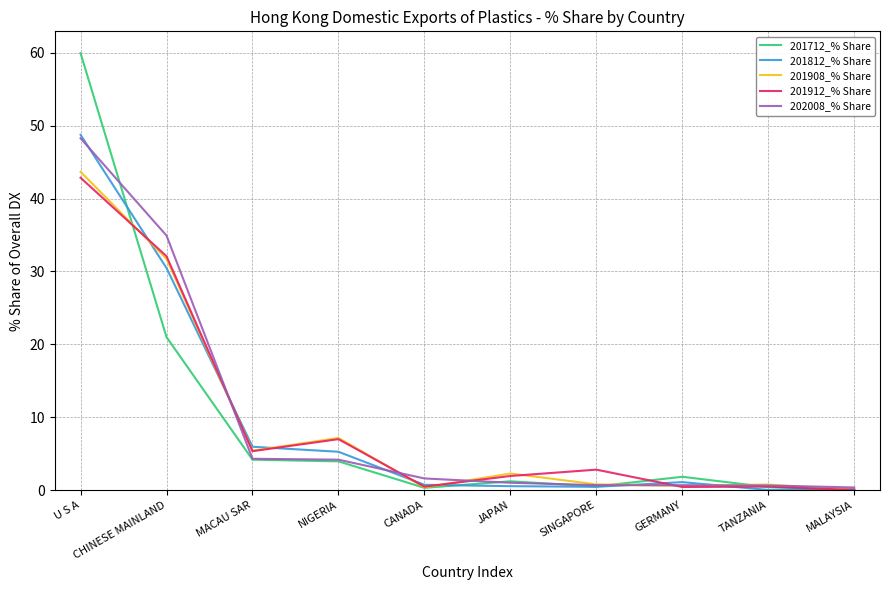

At how many categories does at least one series exceed 52?

1